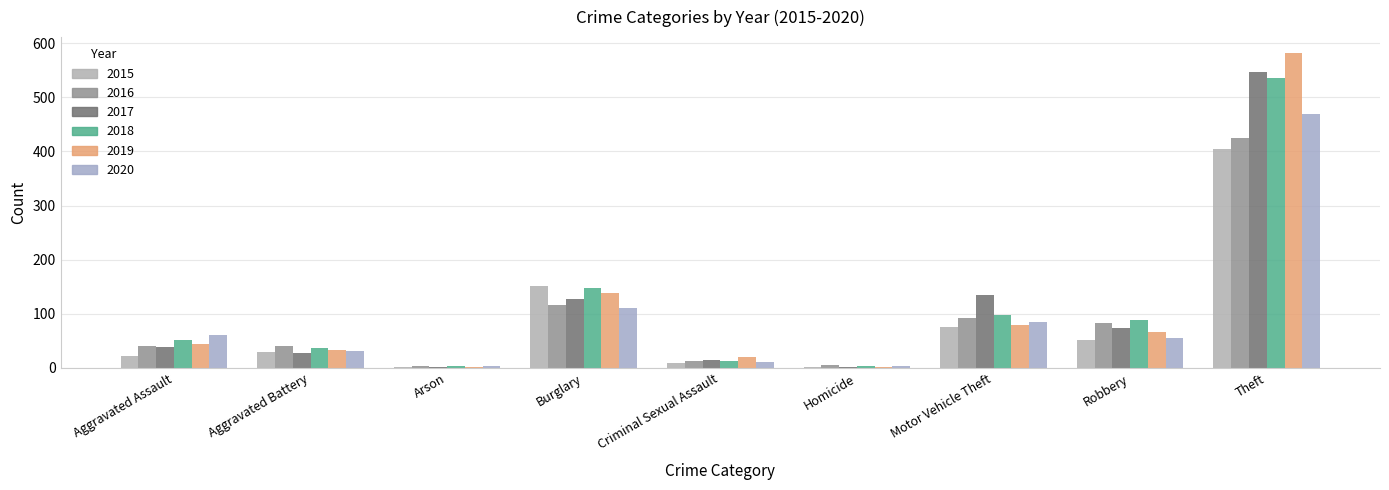

What is the minimum value shown in the chart?

1